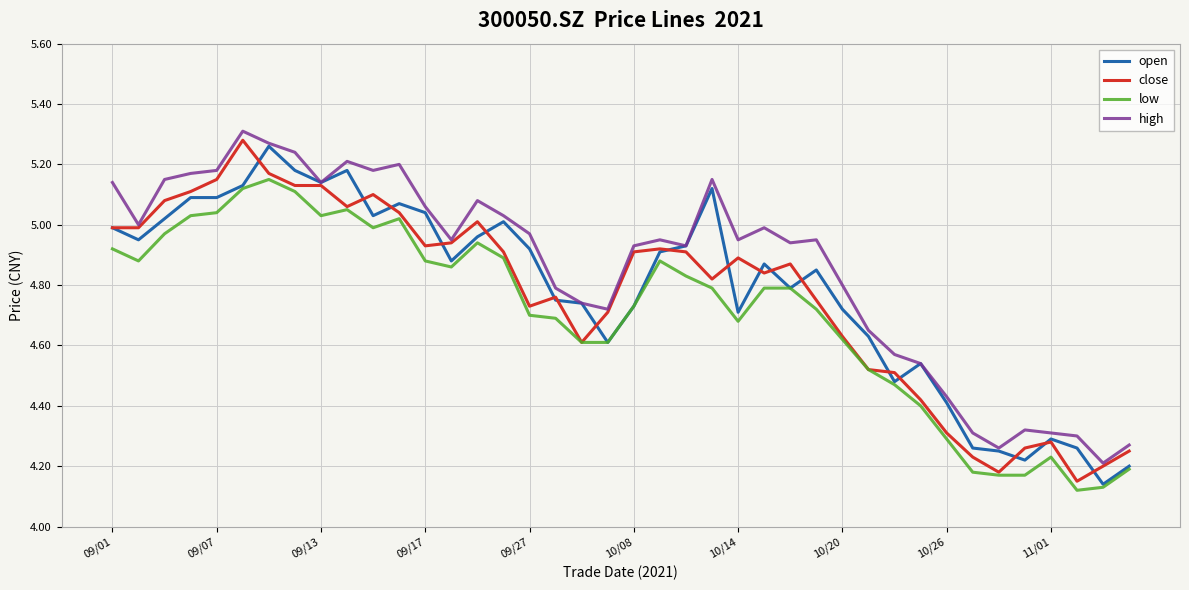

True or false: low and high cross at least once.

False